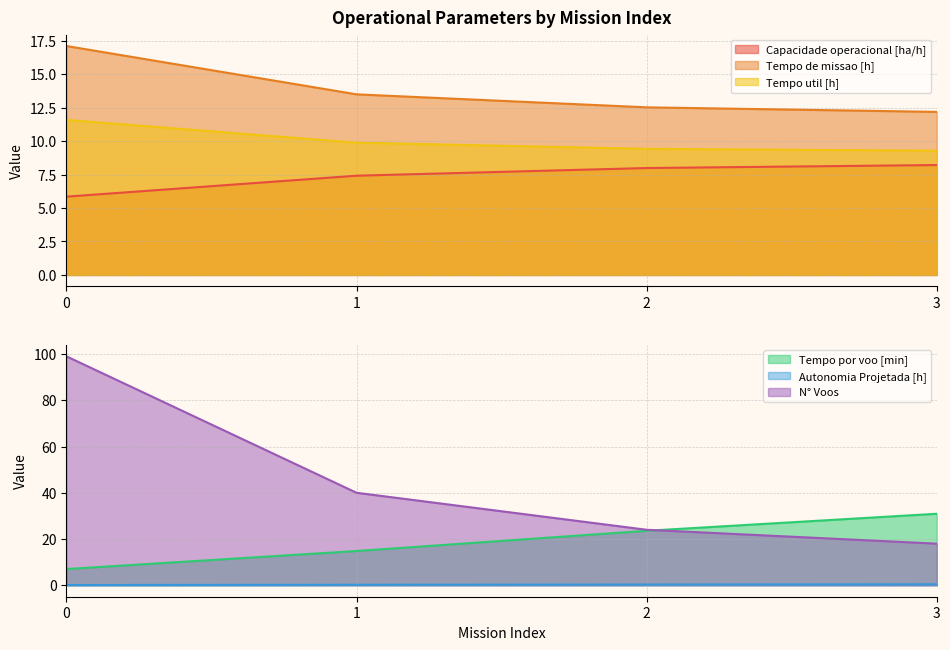

At which label does Tempo por voo [min] first exceed 23?

2